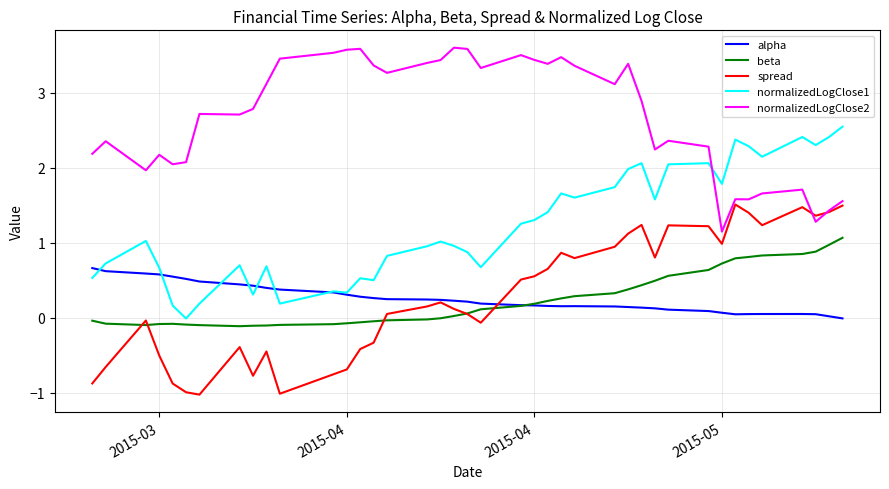

True or false: normalizedLogClose2 and beta intersect in this chart.

False